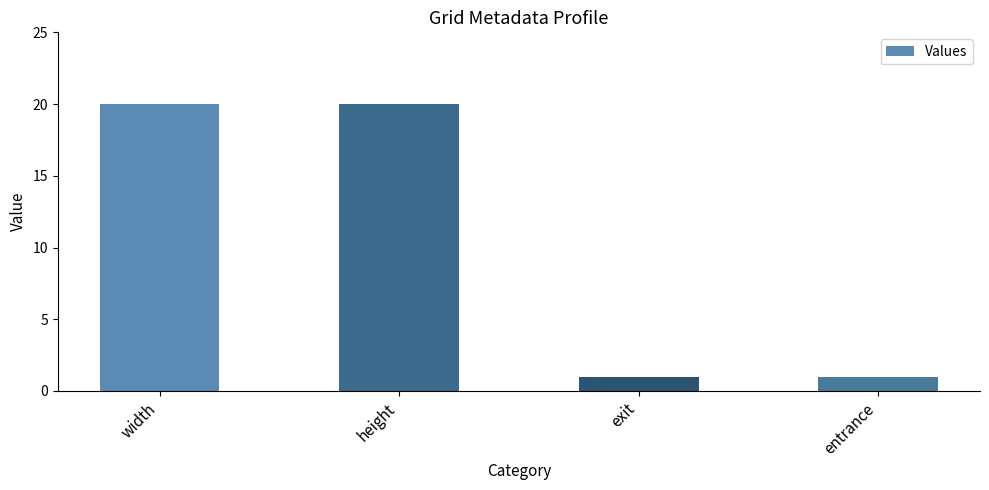

Count the values in the range 1 to 20.

4